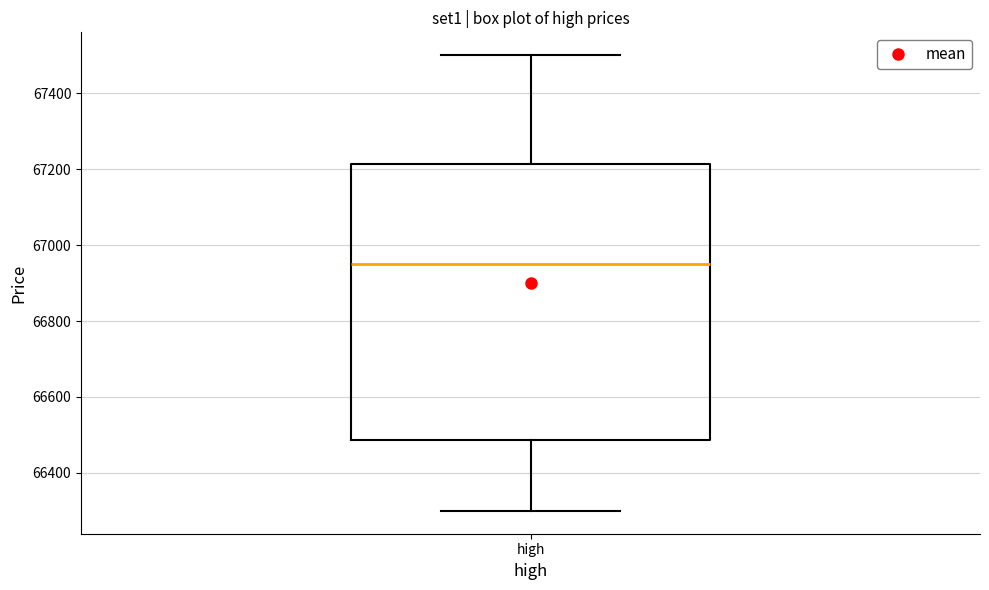

Transcribe this box plot: give where the median line is, the range the box spans, and where the two whiskers end, as read against the y-axis. The values are not printed on the chart, so give them approximately, as read against the axis.

median 66960, box 66480 to 67220, whiskers 66300 to 67500